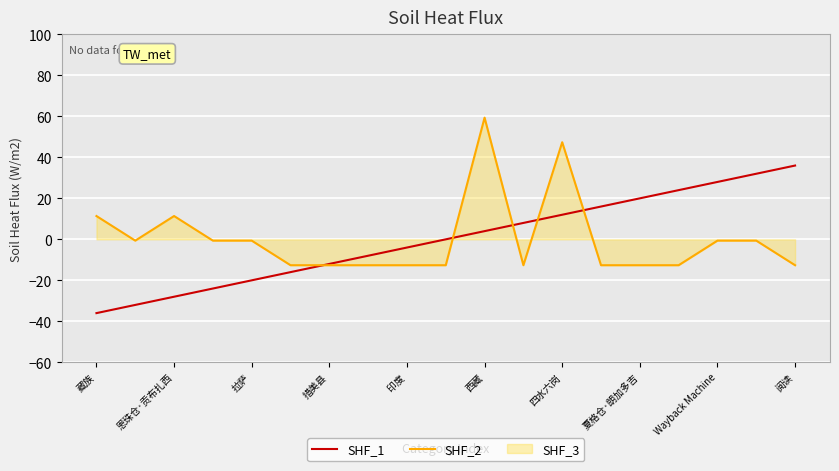

How many data points does each series have?

19